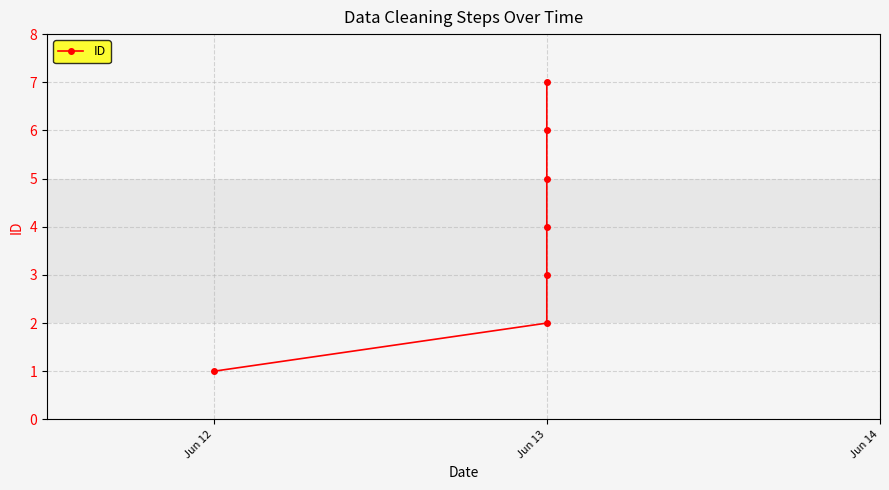

True or false: the data has more than 0 interior local peaks.

False